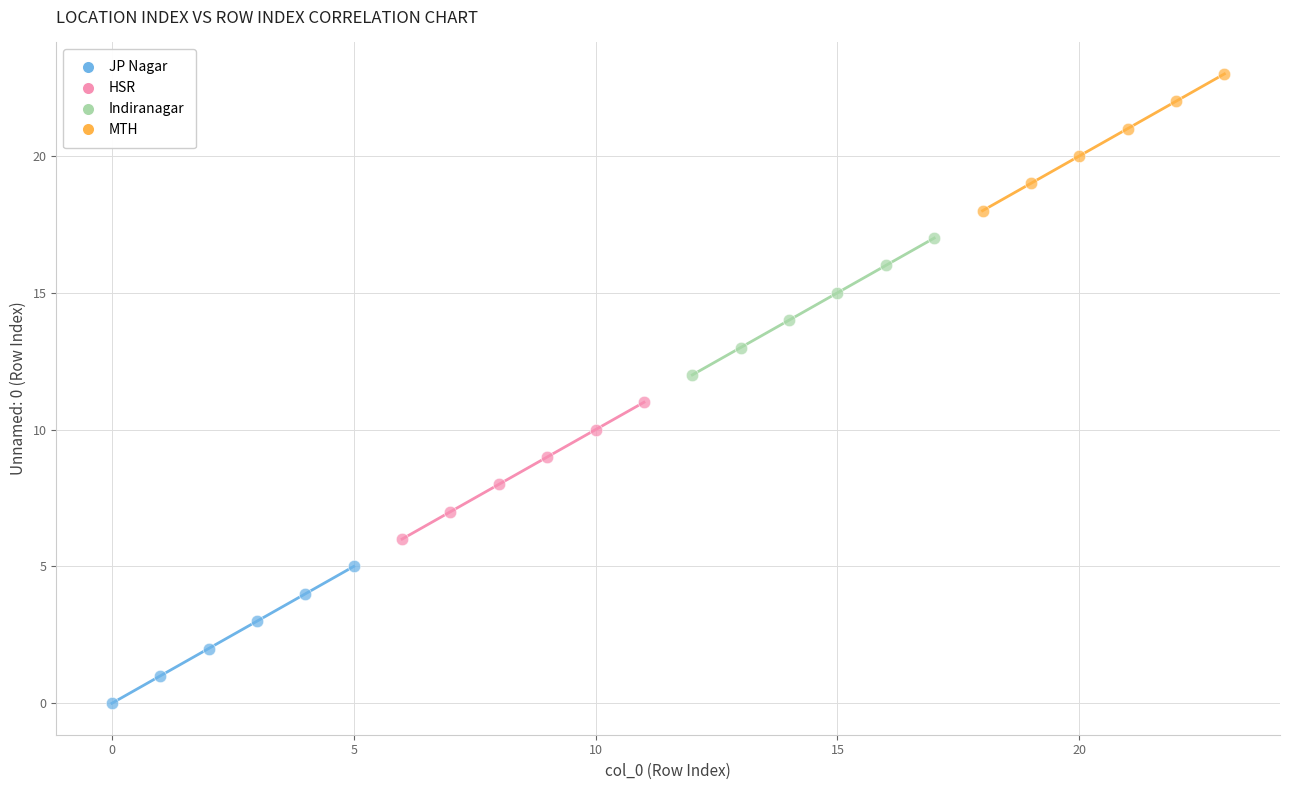

Which series reaches the maximum Y coordinate?

MTH